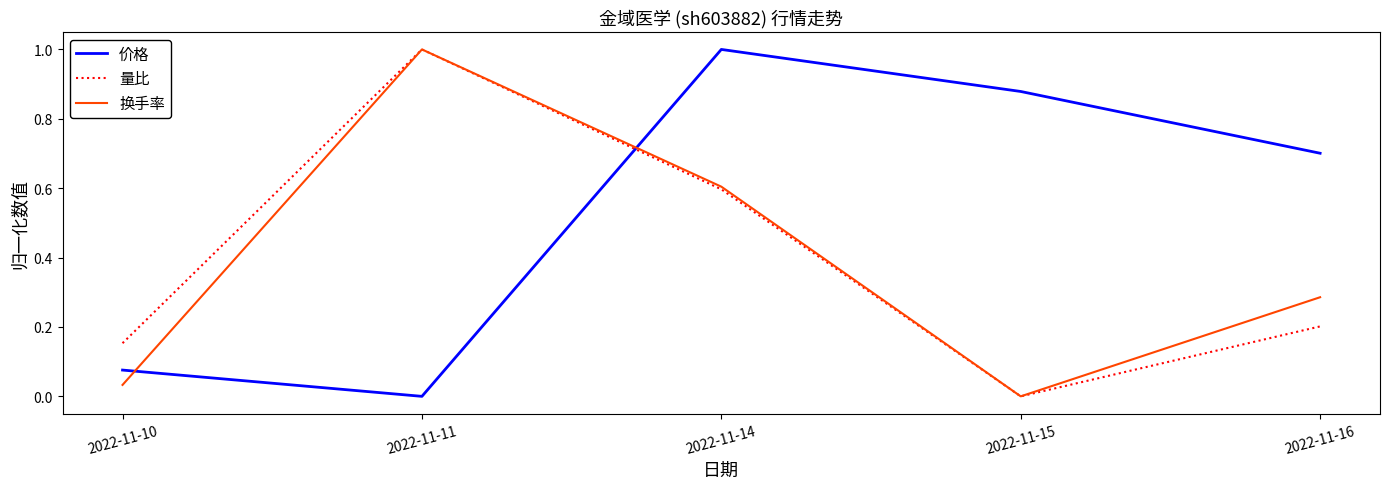

What are all the series names shown in the legend?

价格, 量比, 换手率